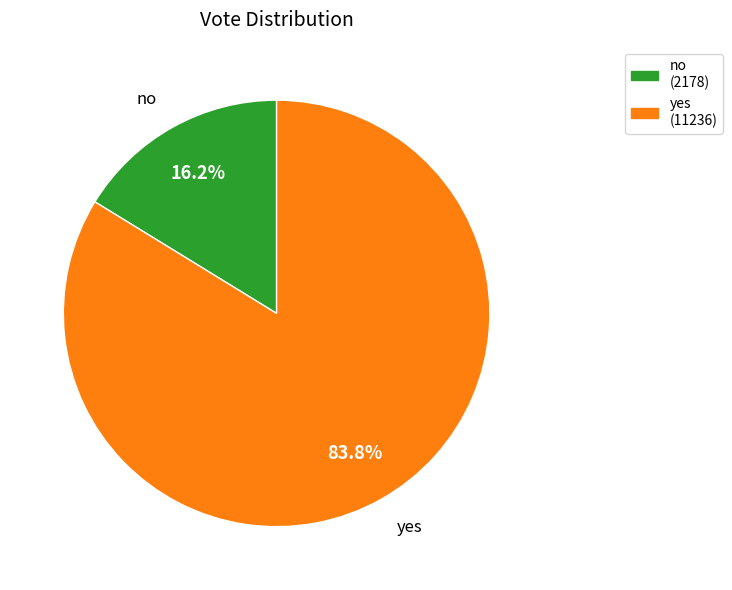

Combined, do no and yes account for over 50%?

Yes